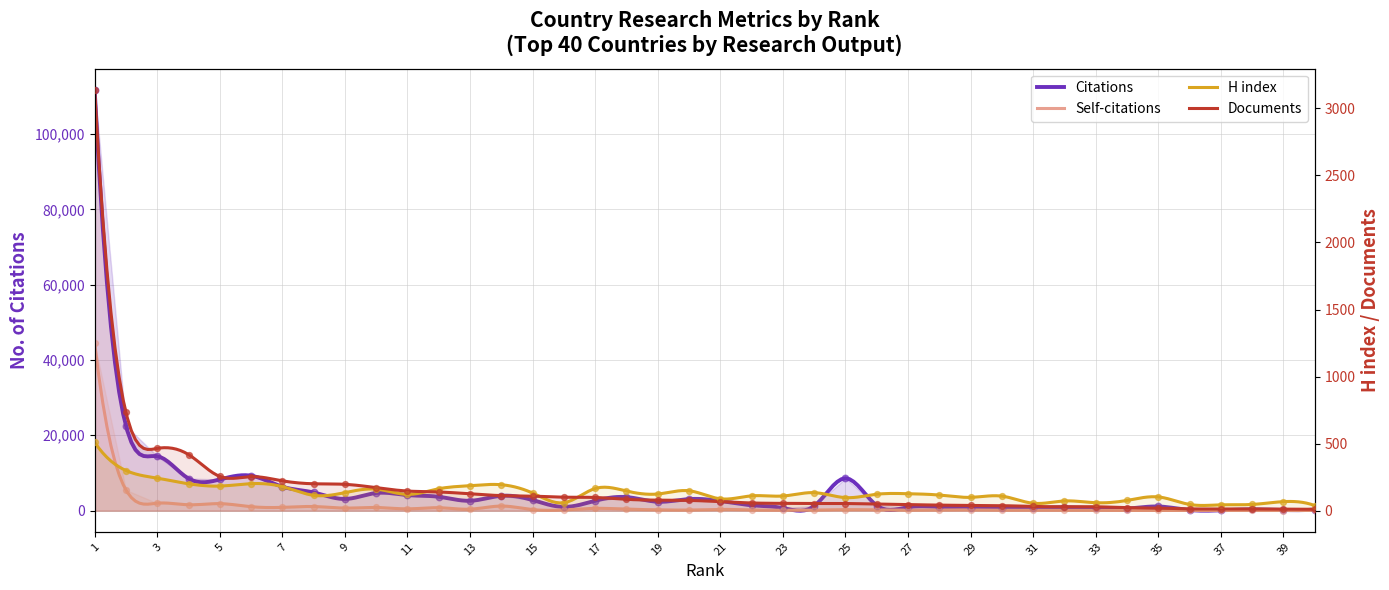

At which category is the sum across all series the highest?

1